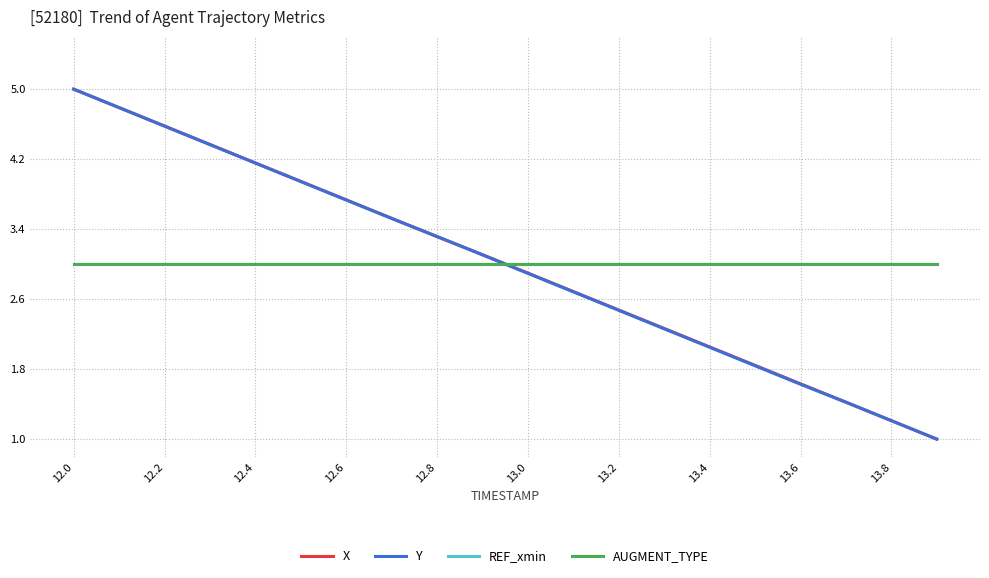

Reading left to right, extract all data points from this chart.

X: 1.0	0.9	0.9	0.8	0.8	0.7	0.7	0.6	0.6	0.5	0.5	0.4	0.4	0.3	0.3	0.2	0.2	0.1	0.1	0.0
Y: 1.0	0.9	0.9	0.8	0.8	0.7	0.7	0.6	0.6	0.5	0.5	0.4	0.4	0.3	0.3	0.2	0.2	0.1	0.1	0.0
REF_xmin: 0.5	0.5	0.5	0.5	0.5	0.5	0.5	0.5	0.5	0.5	0.5	0.5	0.5	0.5	0.5	0.5	0.5	0.5	0.5	0.5
AUGMENT_TYPE: 0.5	0.5	0.5	0.5	0.5	0.5	0.5	0.5	0.5	0.5	0.5	0.5	0.5	0.5	0.5	0.5	0.5	0.5	0.5	0.5